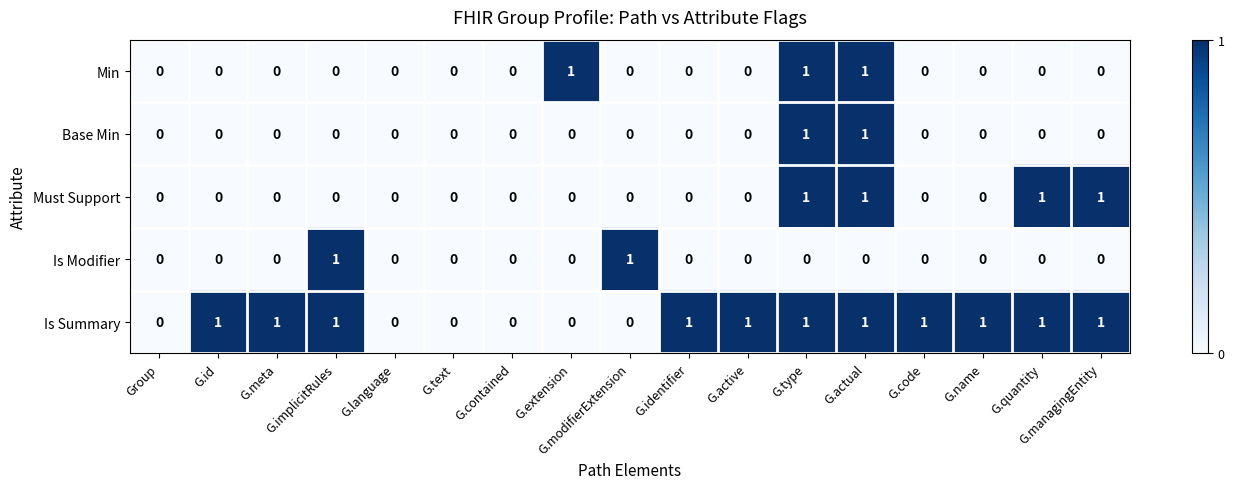

Which series changed the most between G.contained and G.name?

Is Summary